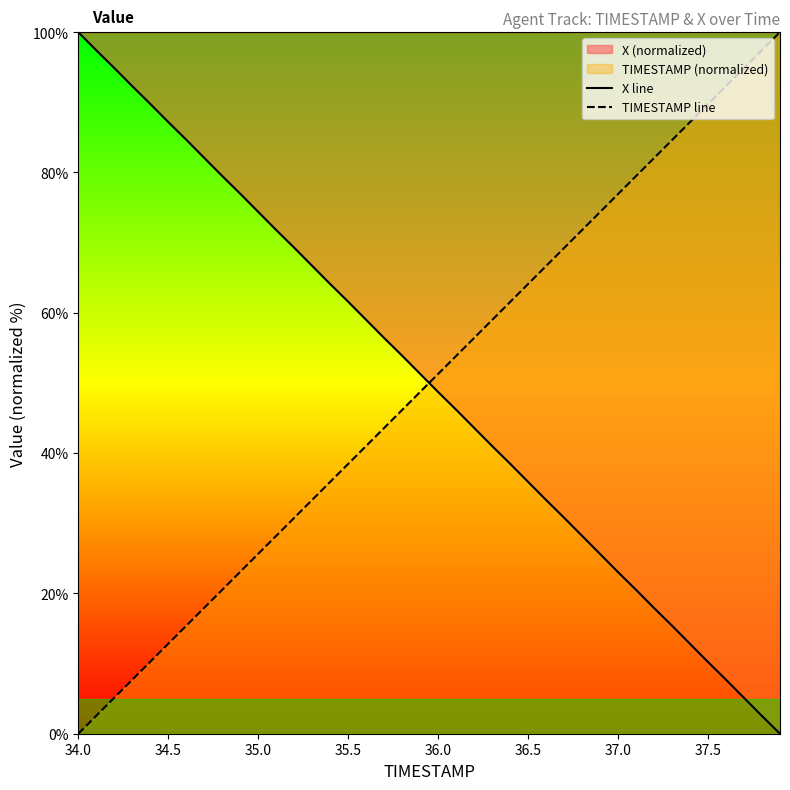

Does the chart have visible grid lines?

No